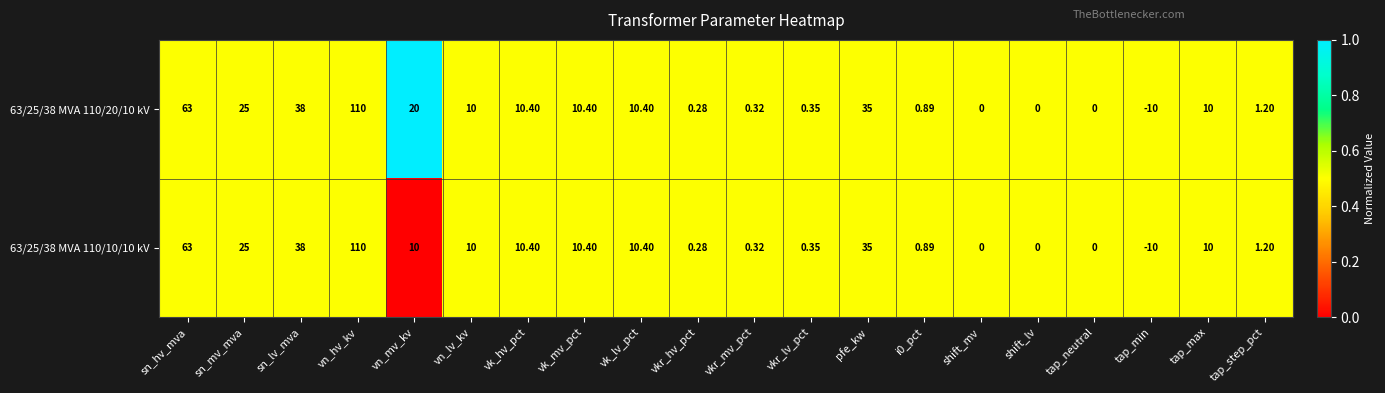

At which category is the sum across all series the highest?

vn_hv_kv